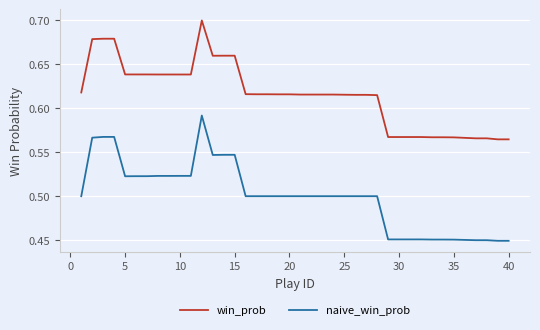

Which series has the largest range (max minus min)?

naive_win_prob